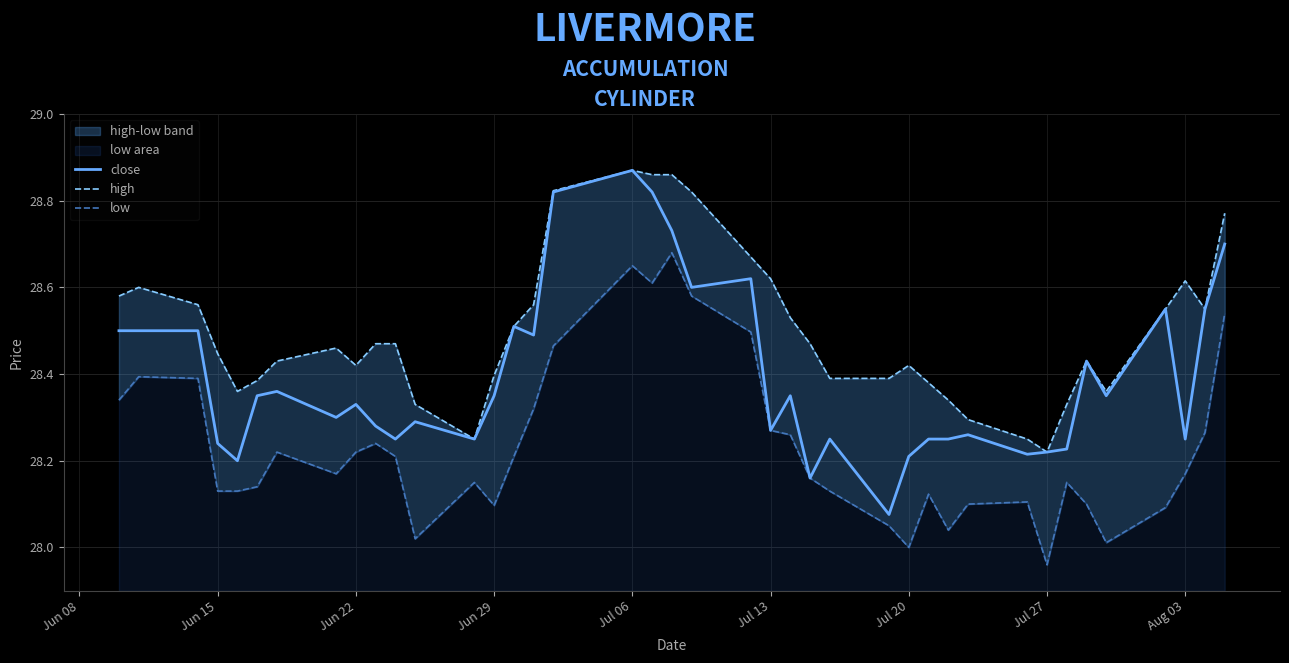

True or false: low and high cross at least once.

False